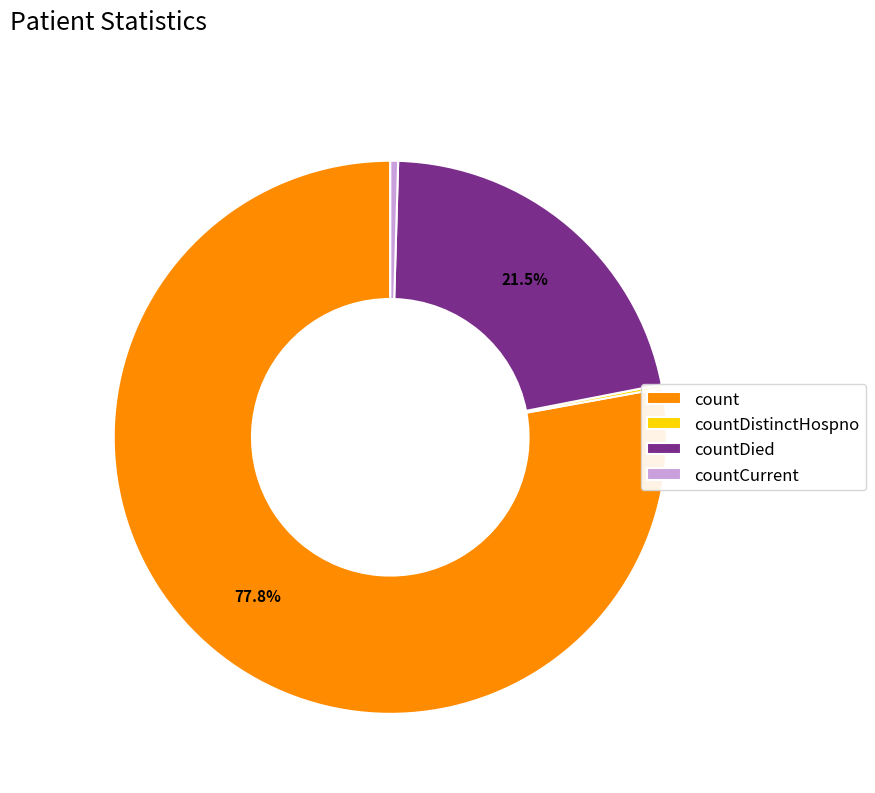

Which slice is the largest?

count